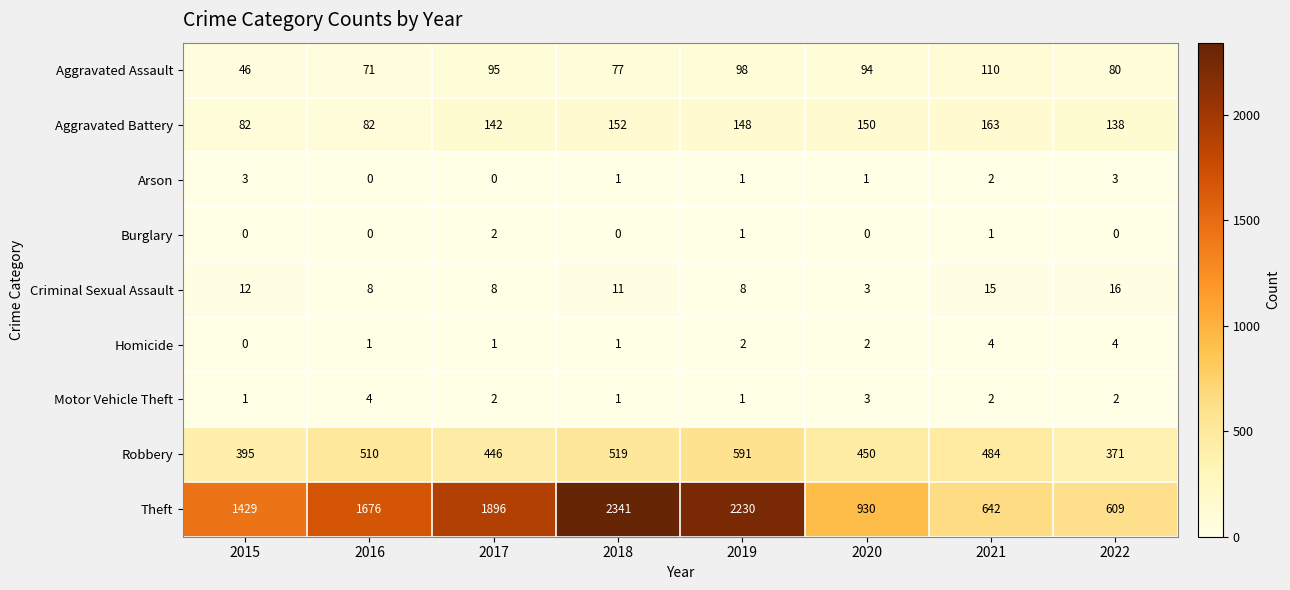

What is the spread (max minus min) of values at 2019?

2229